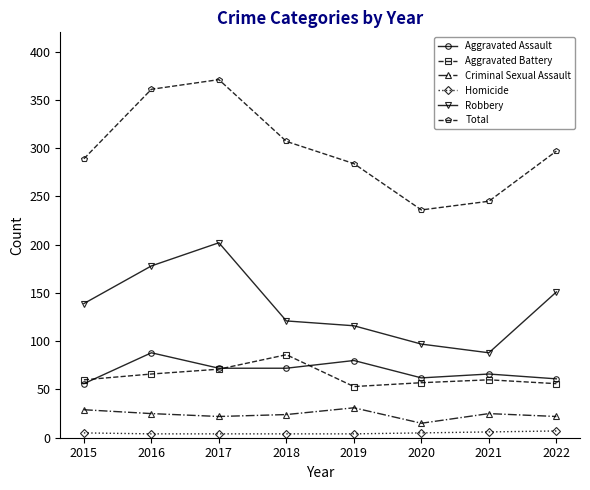

What is the difference between the maximum and second lowest values in the Criminal Sexual Assault series?

9